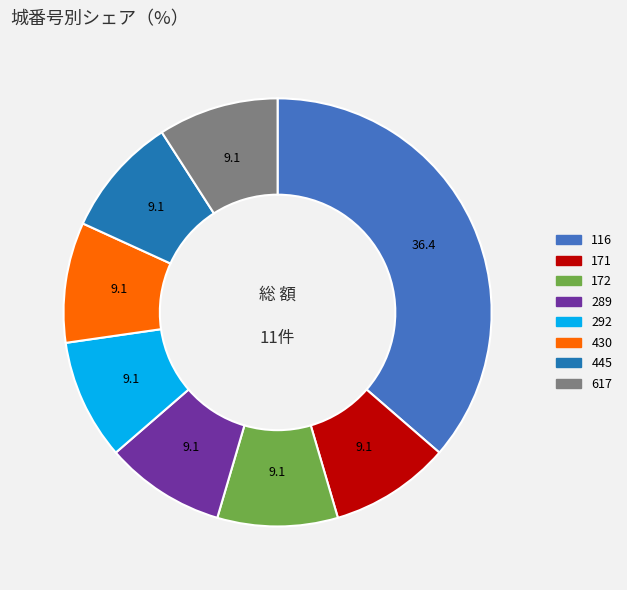

Is there any slice that represents more than half of the pie?

No